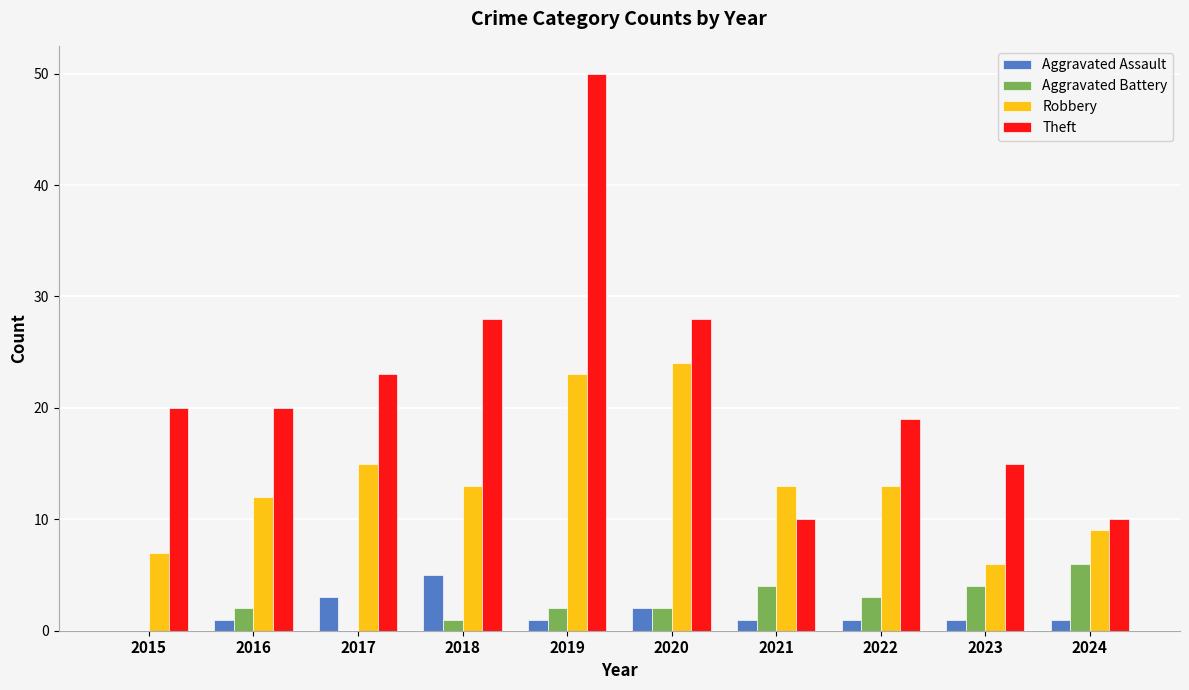

At which label is Aggravated Assault closest to 2?

2020